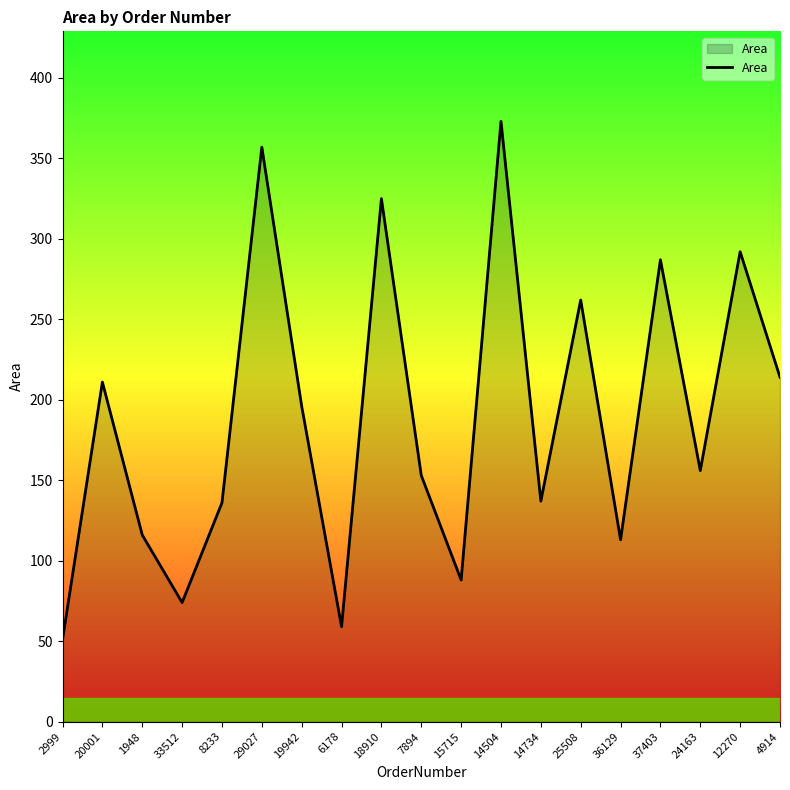

What is the change in value from 15715 to 24163?

+68